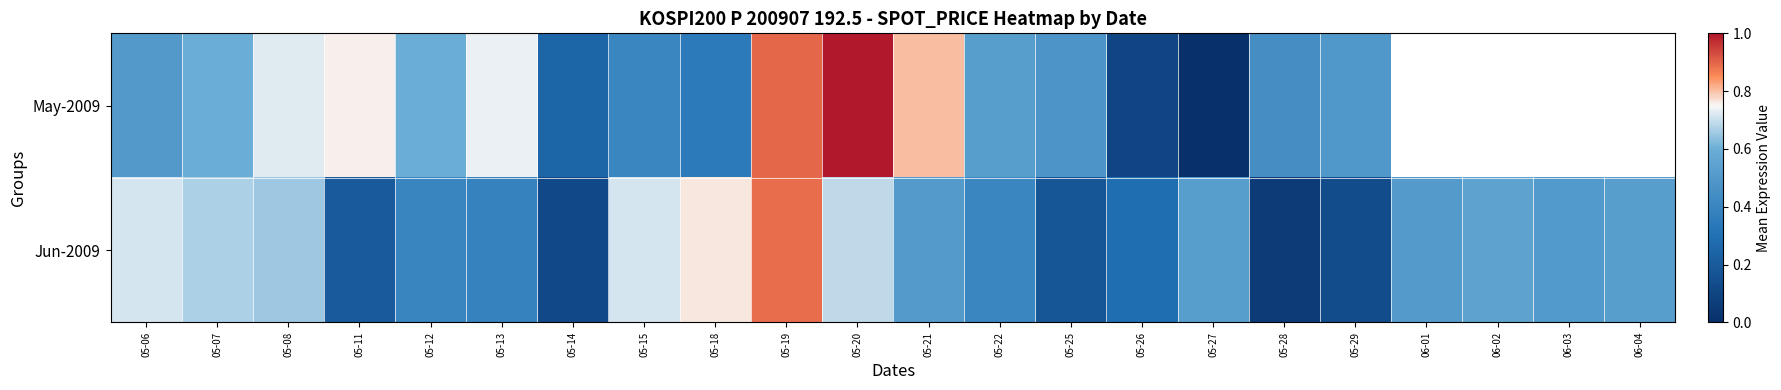

What is the smallest value displayed?

173.8